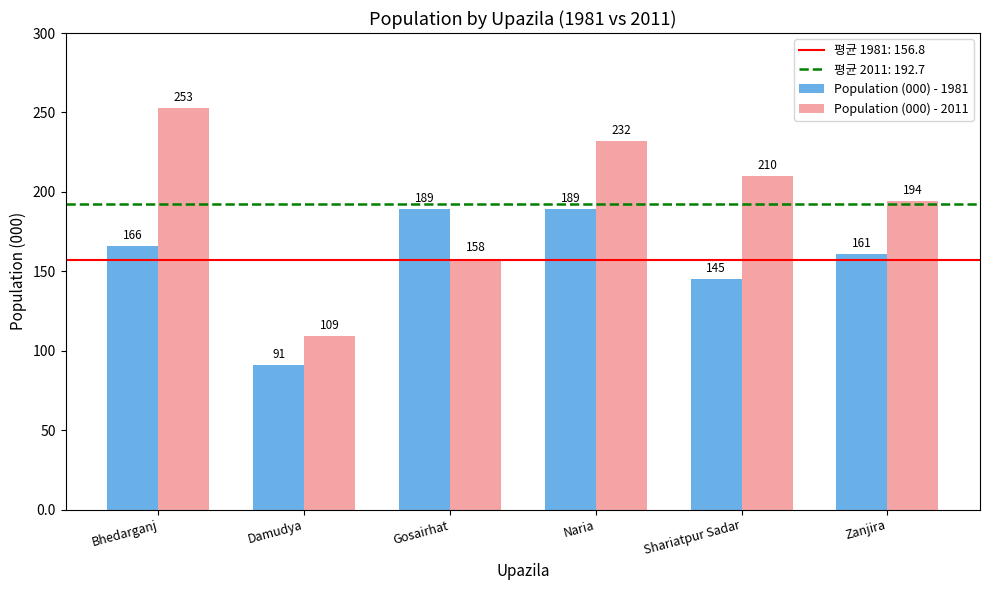

What position from the right is Naria?

3